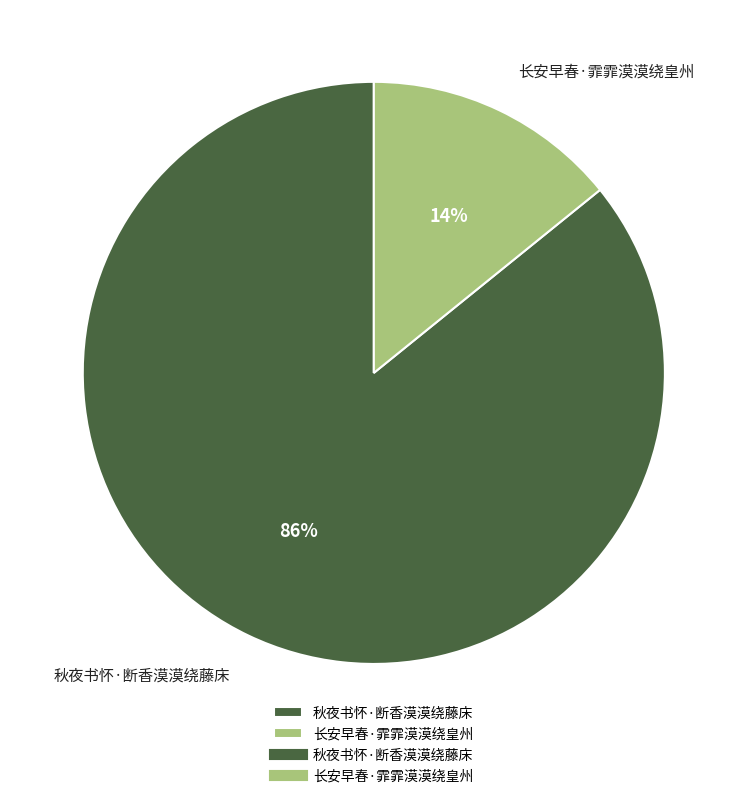

Which slice is the largest?

秋夜书怀·断香漠漠绕藤床